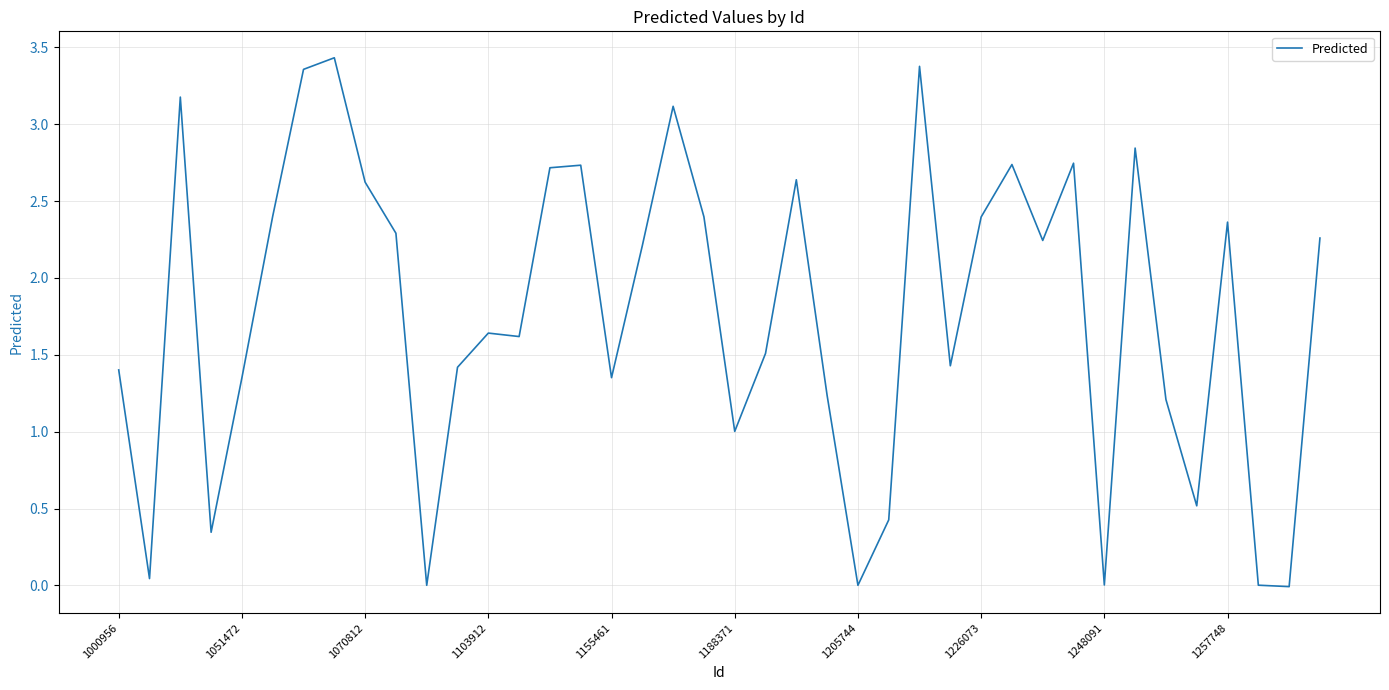

What is the value of the 31st point from the left?

2.2